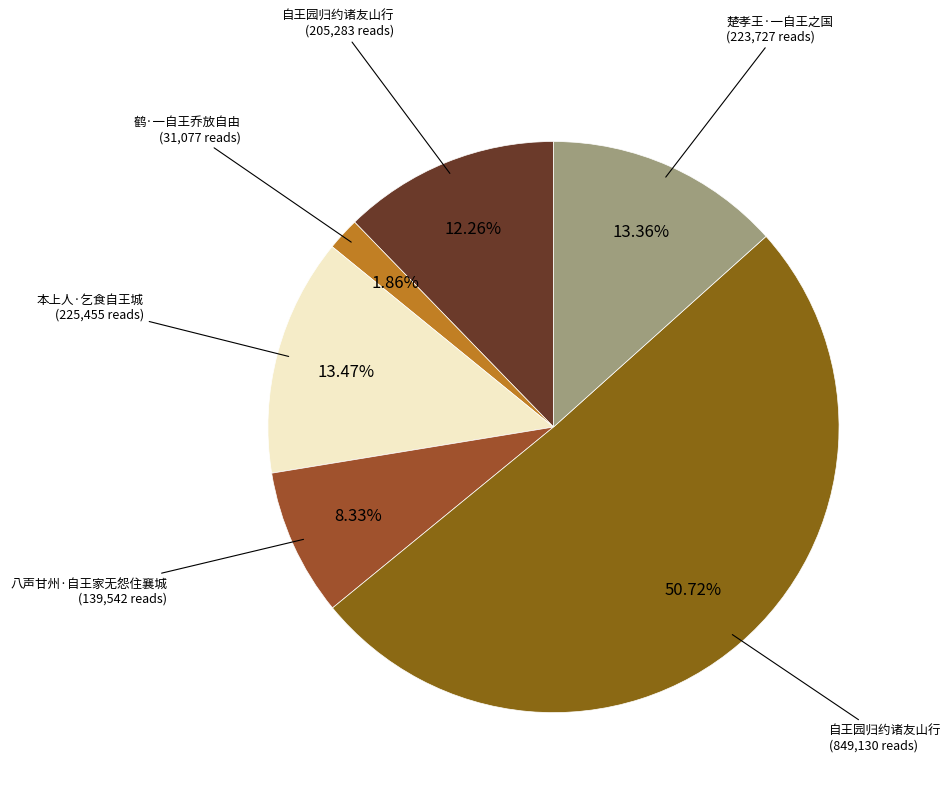

What is the majority slice?

自王园归约诸友山行 (849,130 reads)